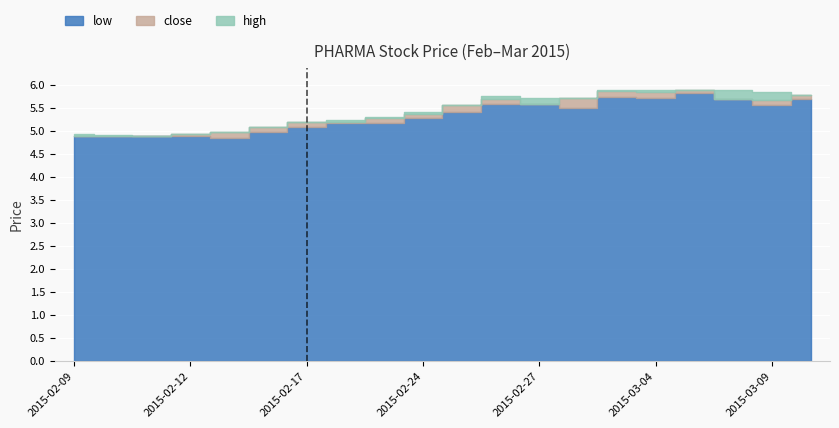

Which label corresponds to the largest value in the chart?

2015-03-03